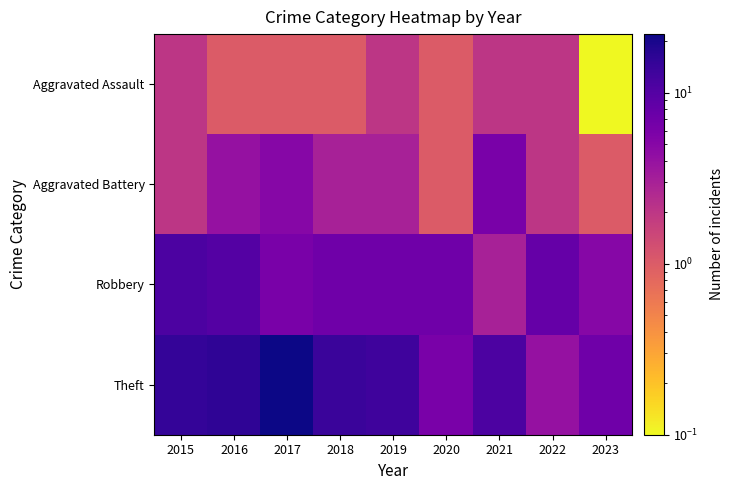

Rank the series by their average value, from highest to lowest.

Theft, Robbery, Aggravated Battery, Aggravated Assault